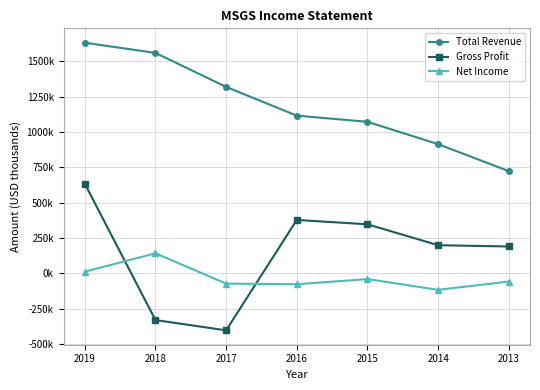

What is the minimum value for Total Revenue?

722900